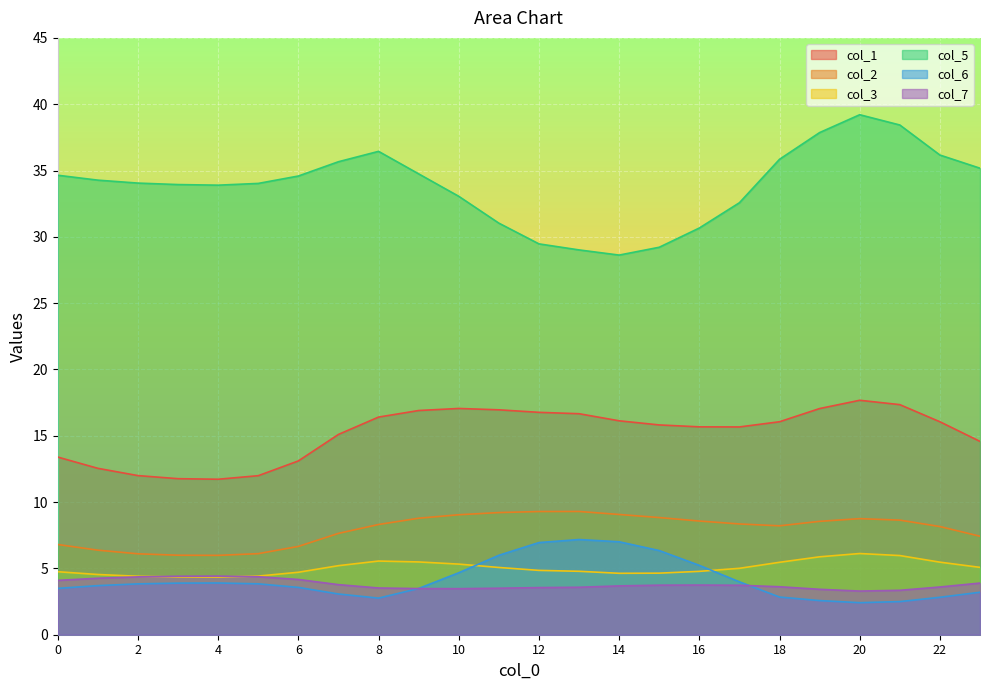

True or false: col_5 and col_2 intersect in this chart.

False